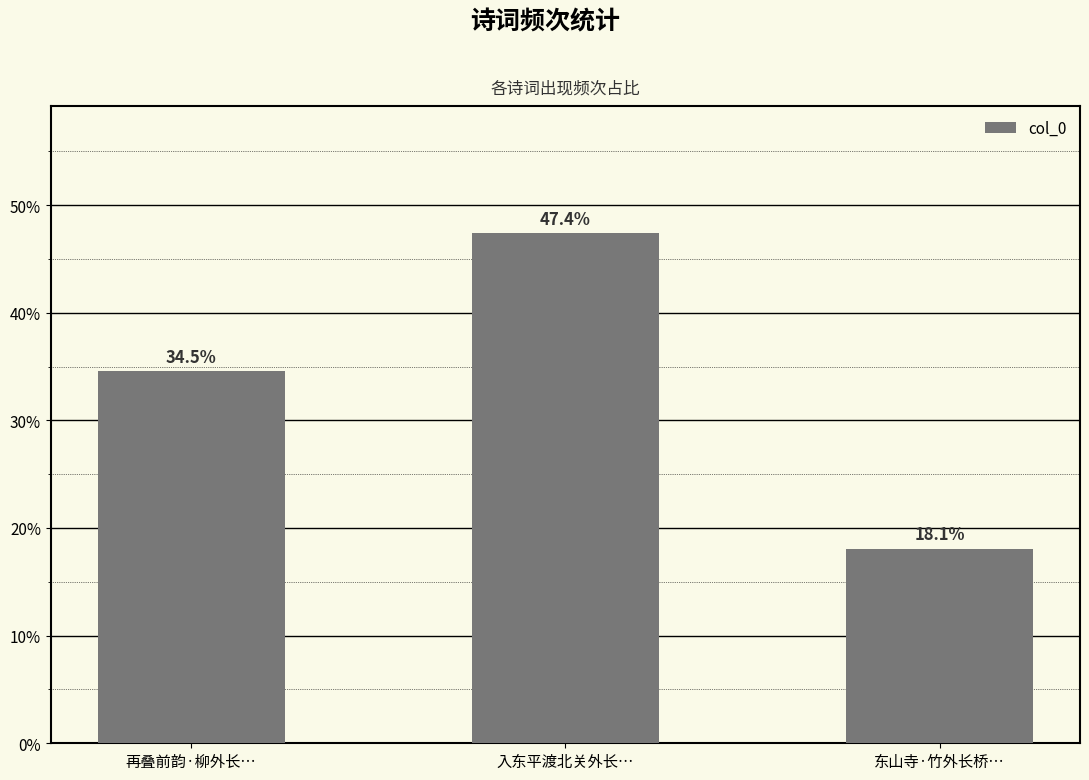

Read the value at 再叠前韵·柳外长….

34.5